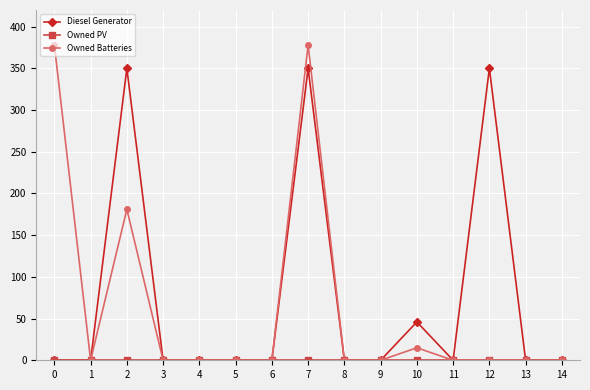

What is the difference between the Diesel Generator values at 1 and 10?

46